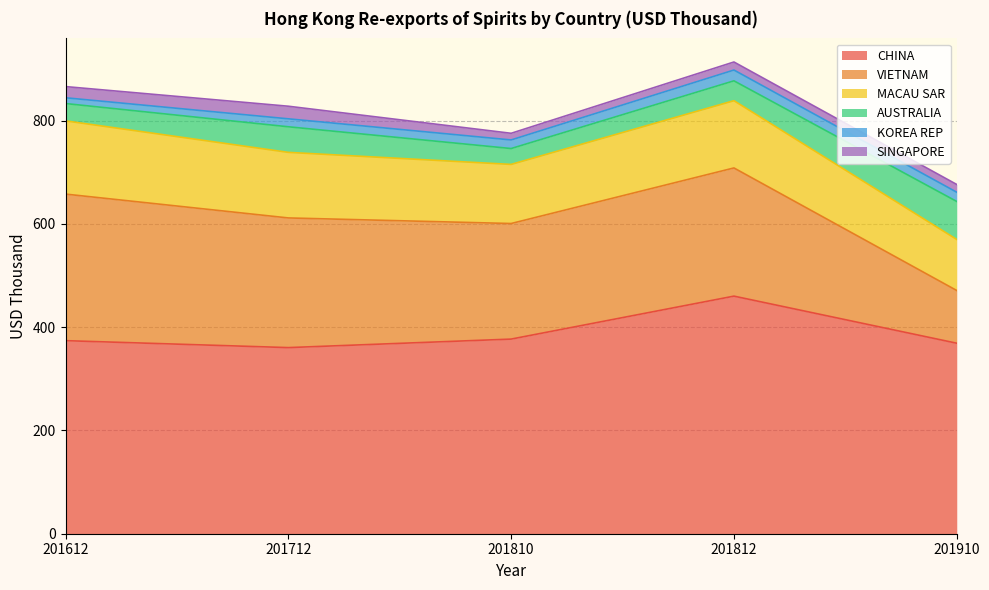

What is the approximate value of AUSTRALIA at 201810?

30.7